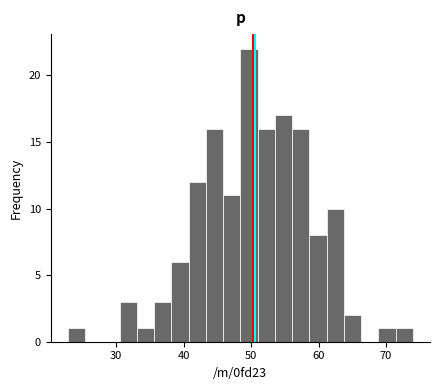

Read against the x-axis, roughly where is the centre of the tallest bar?

50